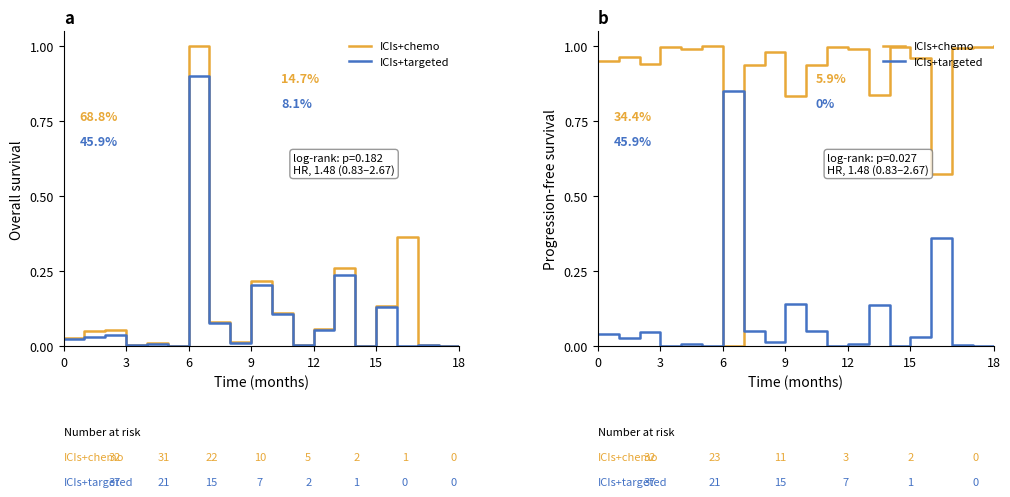

What is the difference between the maximum and minimum values in the ICIs+chemo series?

1.0